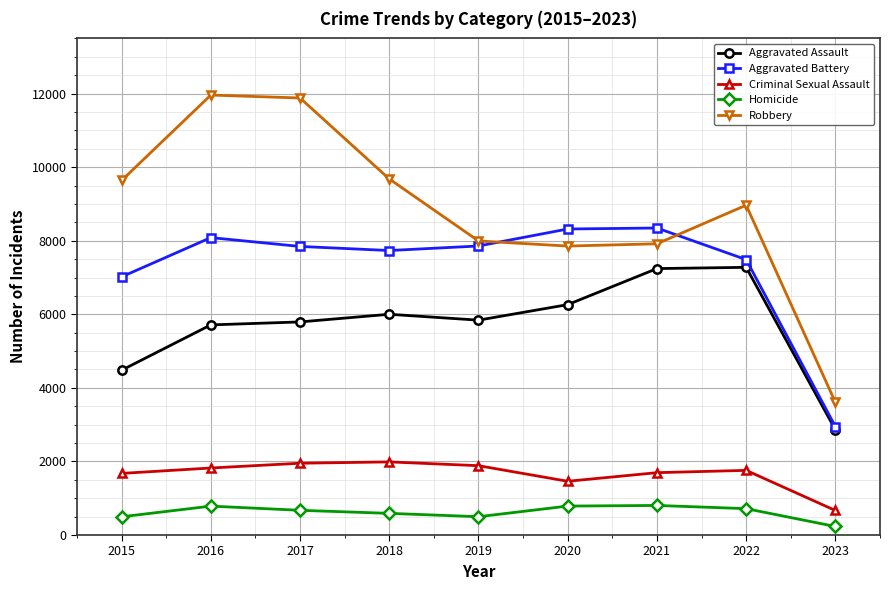

What is the total value across all series at 2019?

24075